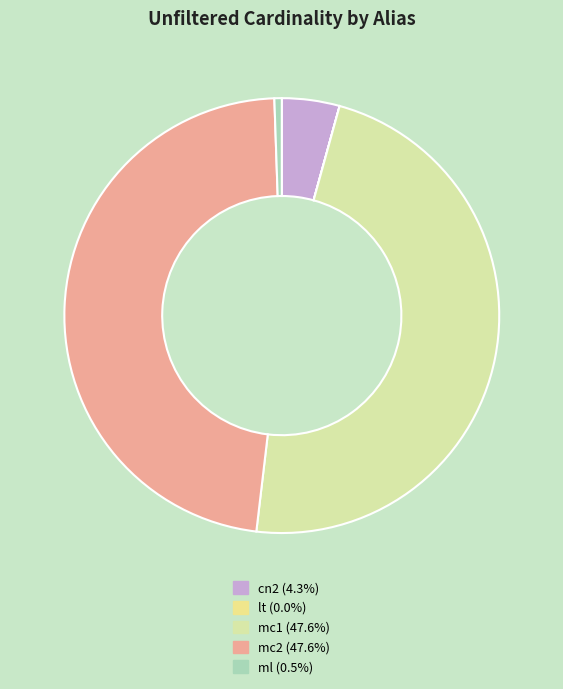

Count the number of slices in the pie.

5